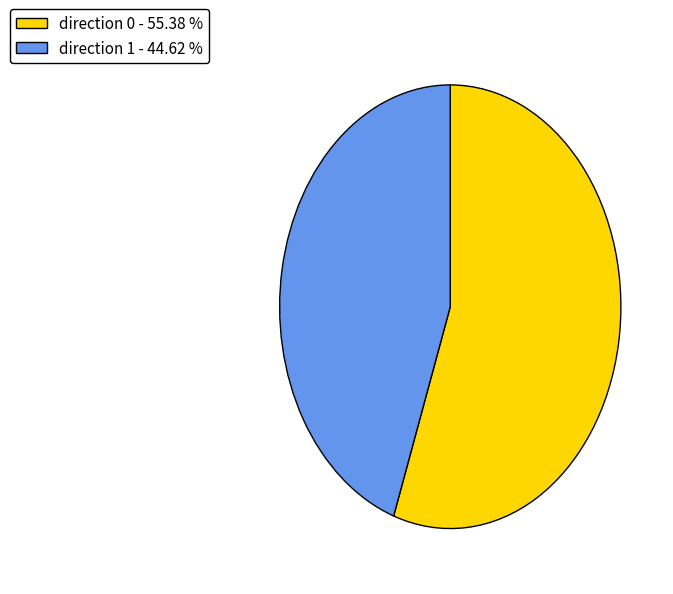

Which slice is the largest?

direction 0 - 55.38 %